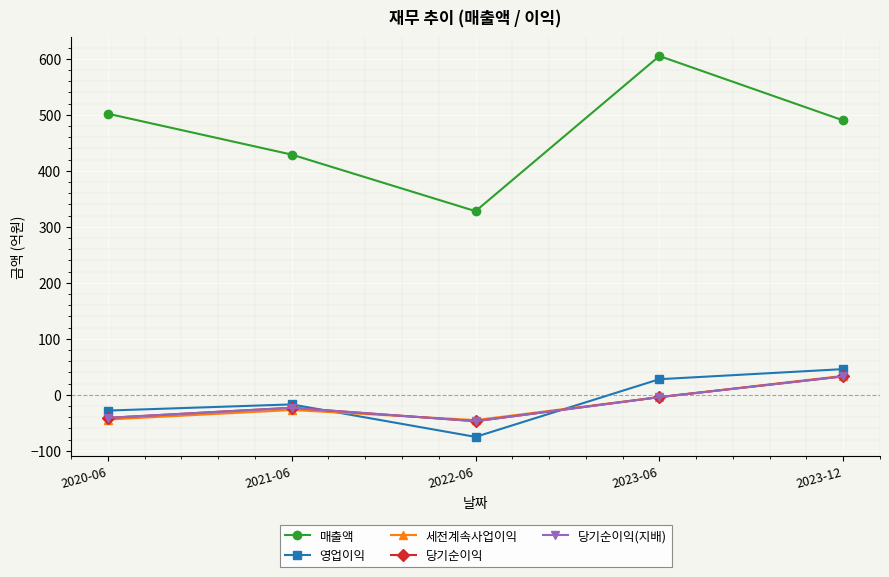

The value of 당기순이익(지배) at 2021-06 is -23. True or false?

True